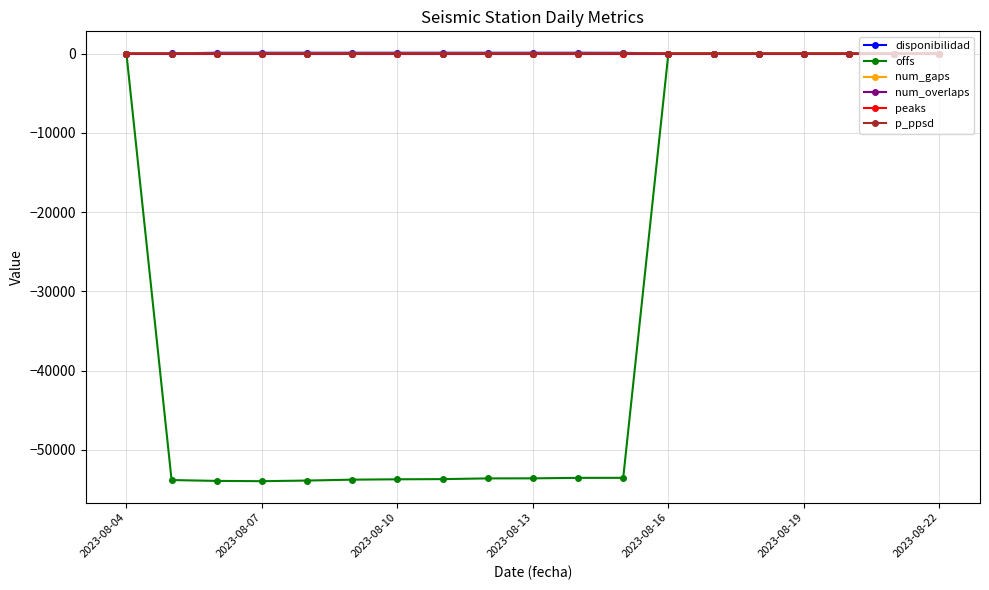

Which series has the largest range (max minus min)?

offs